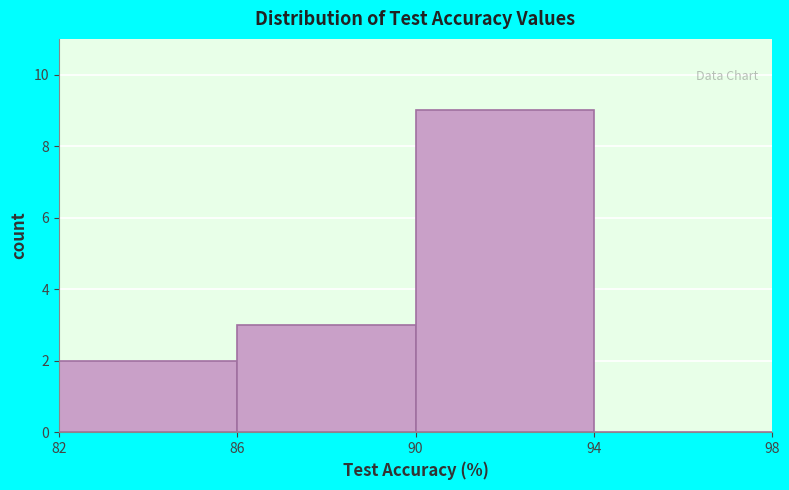

How tall is the bar that spans 90 to 94 on the x-axis? The values are not printed on the chart, so give them approximately, as read against the axis.

9